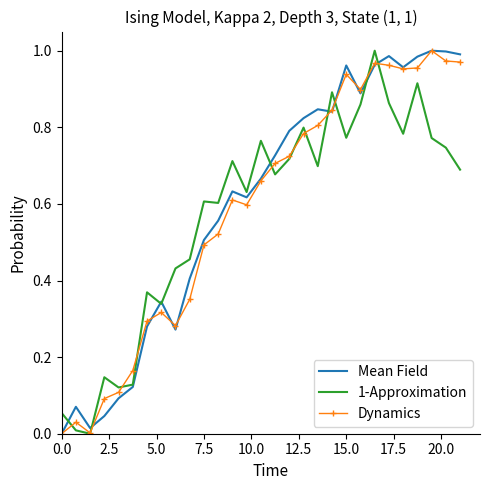

What is the difference between the maximum and minimum values in the Dynamics series?

1.0